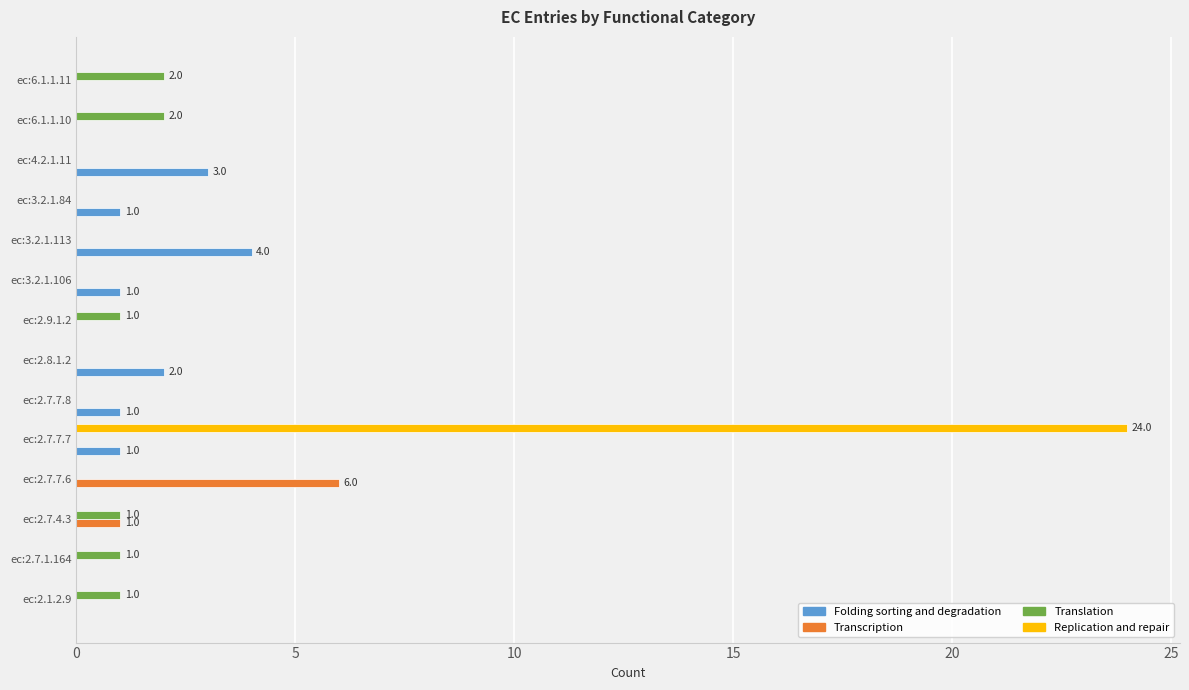

Between ec:2.7.7.6 and ec:2.8.1.2, which series saw the biggest shift?

Transcription